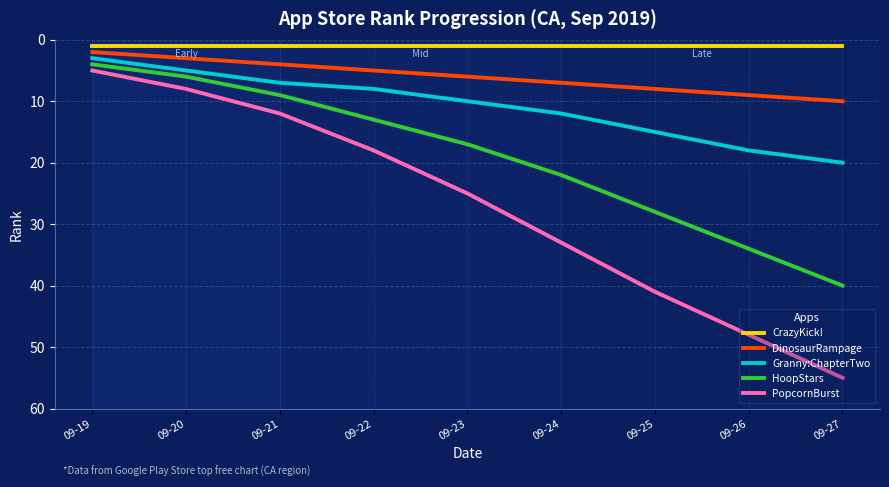

The HoopStars series shows 11 at 09-23. True or false?

False